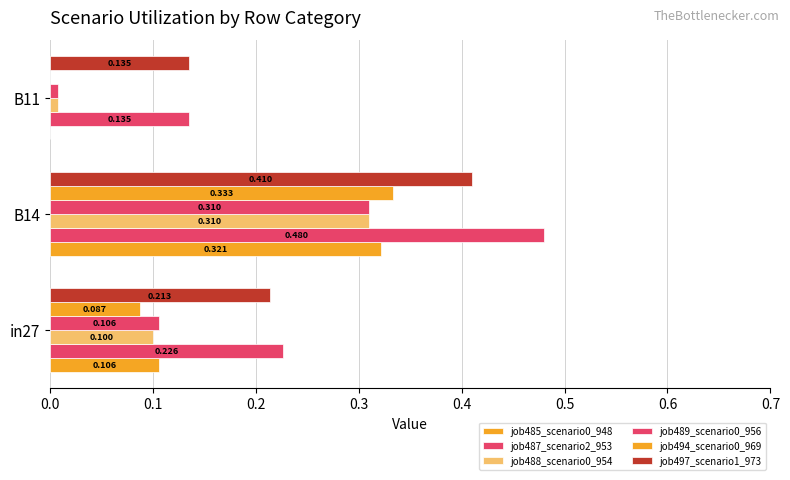

How many categories are shown in the chart?

3